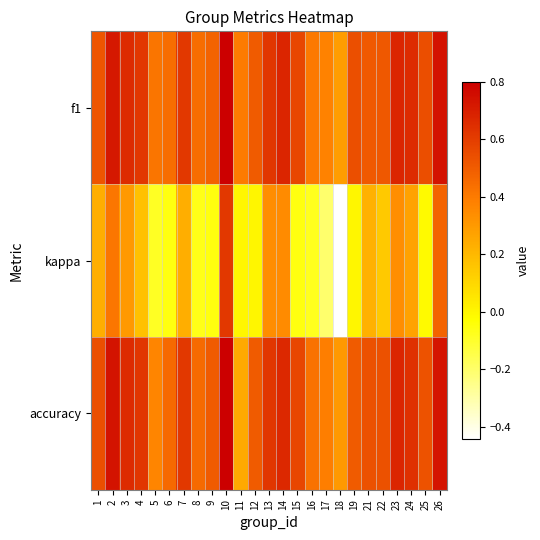

What is the total value across all series at 10?

2.2